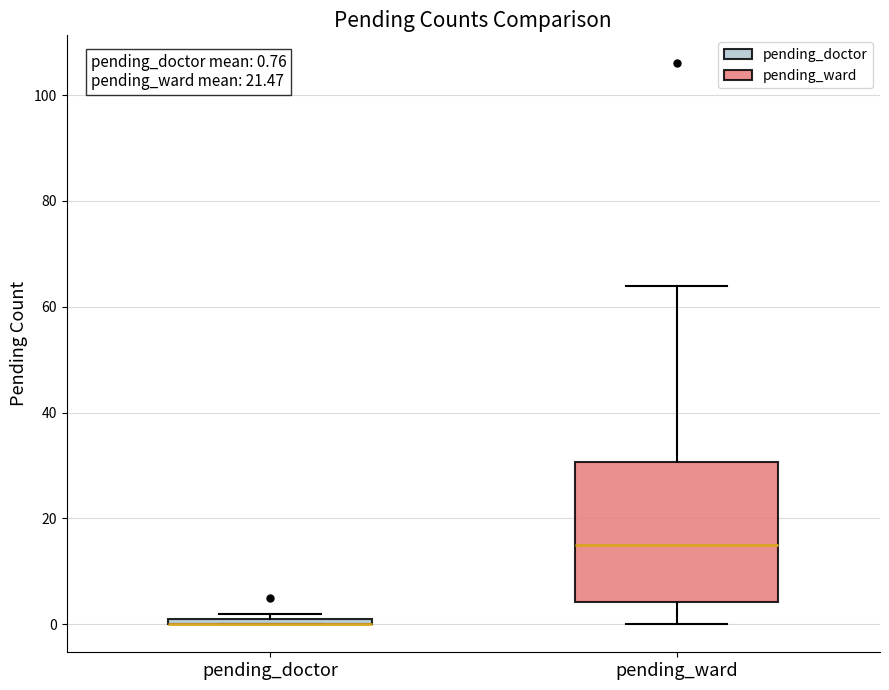

Comparing the boxes themselves (not the whiskers), which one is the tallest?

pending_ward